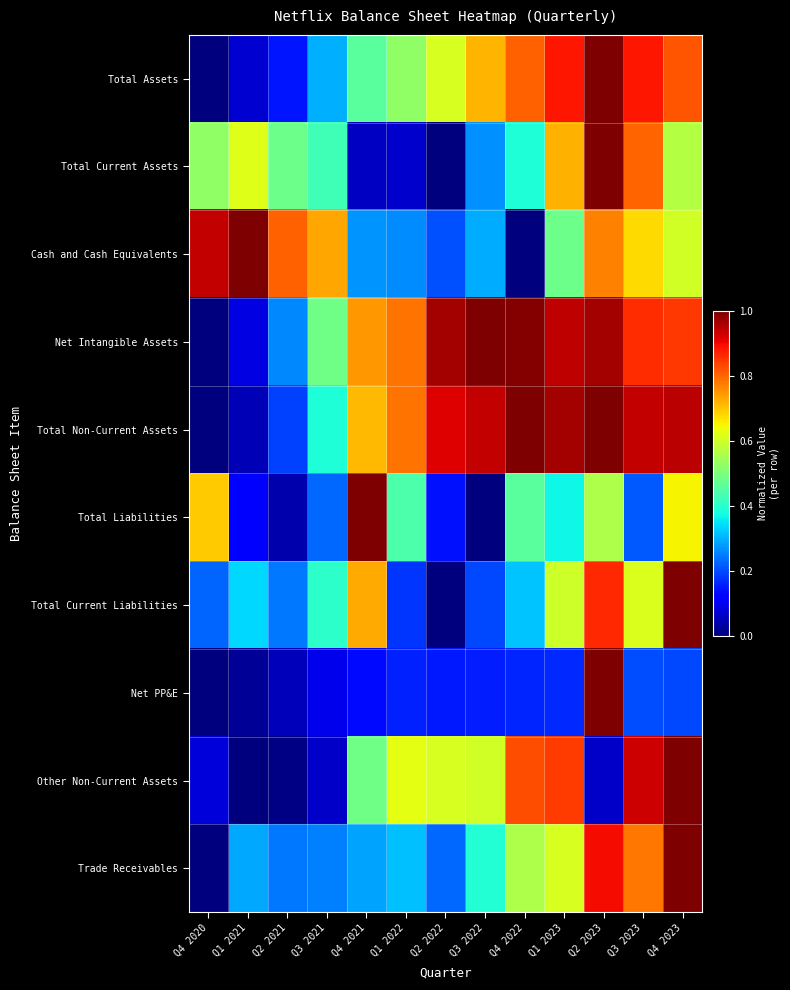

Which series has the largest total across all categories?

Net Intangible Assets